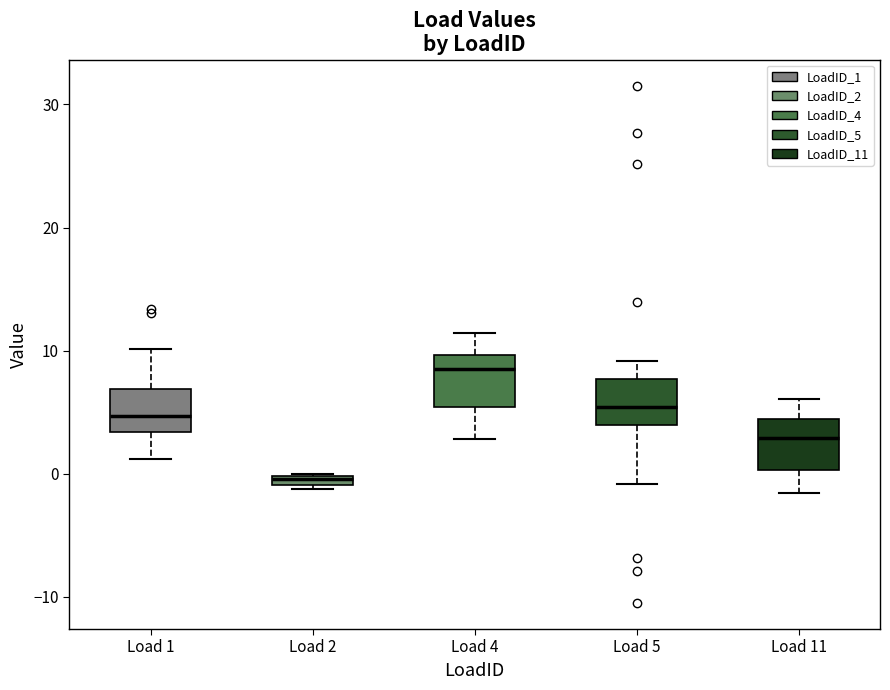

Where is the upper edge of the box for Load 5 on the y-axis? The values are not printed on the chart, so give them approximately, as read against the axis.

8